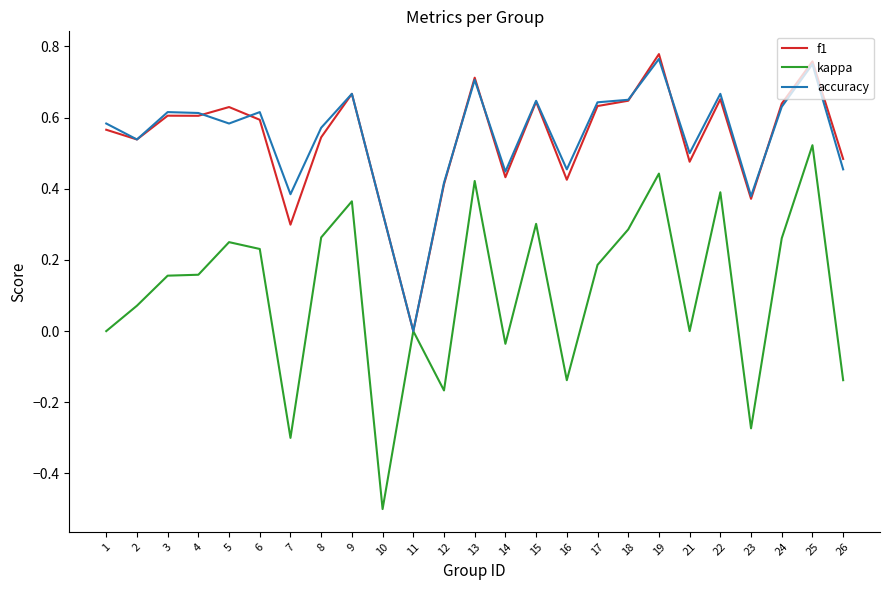

At which label does kappa reach its peak?

25